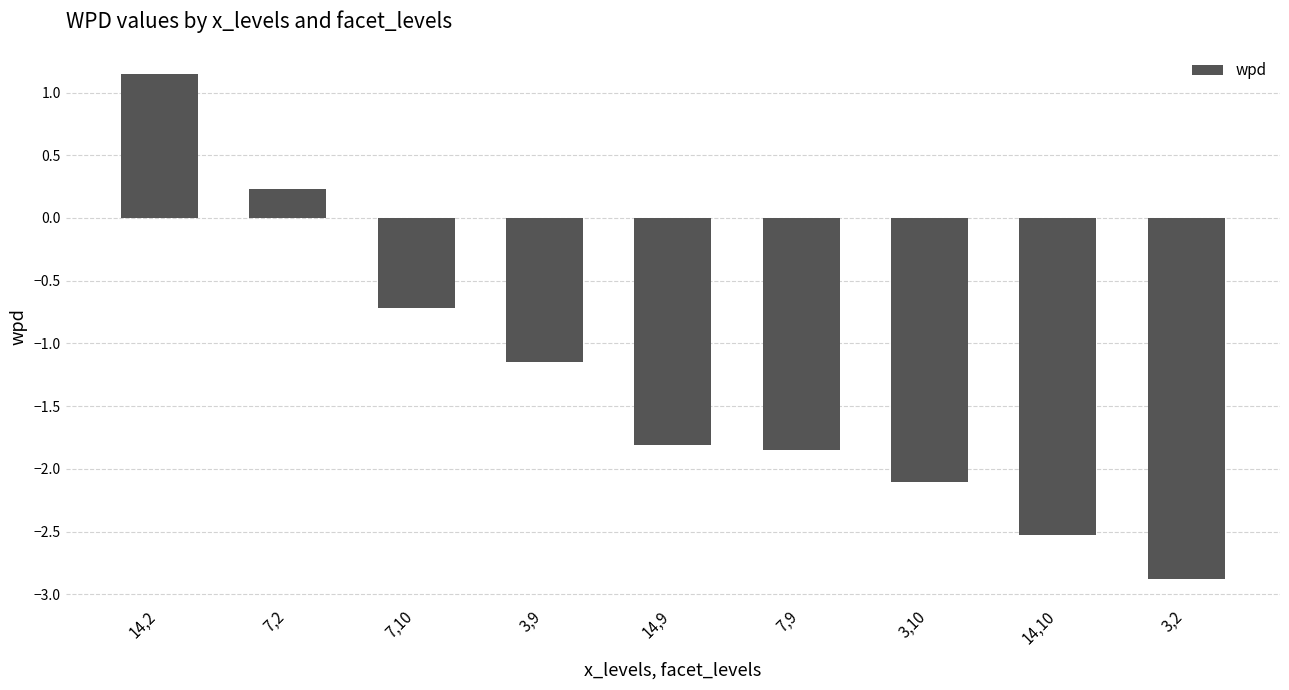

What is the label of the 9th bar from the left?

3,2